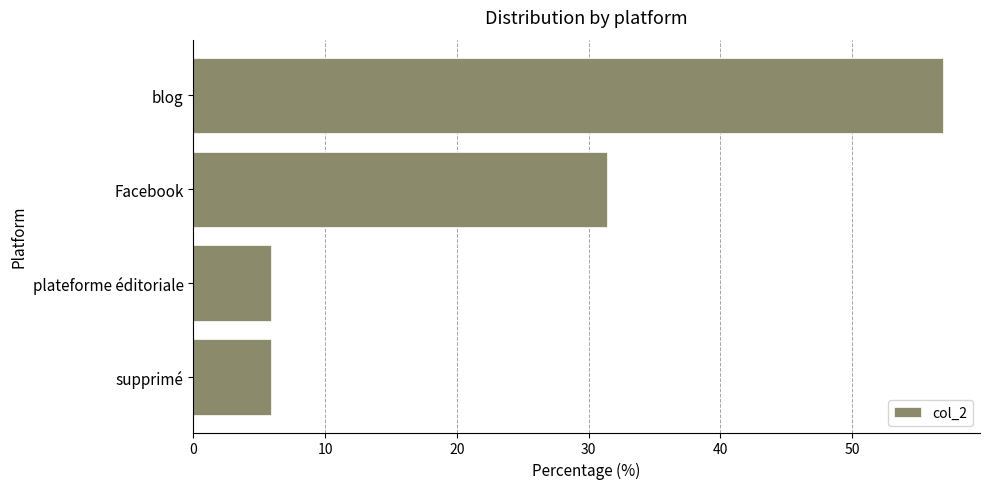

The chart shows a value of 7.9 at supprimé. True or false?

False